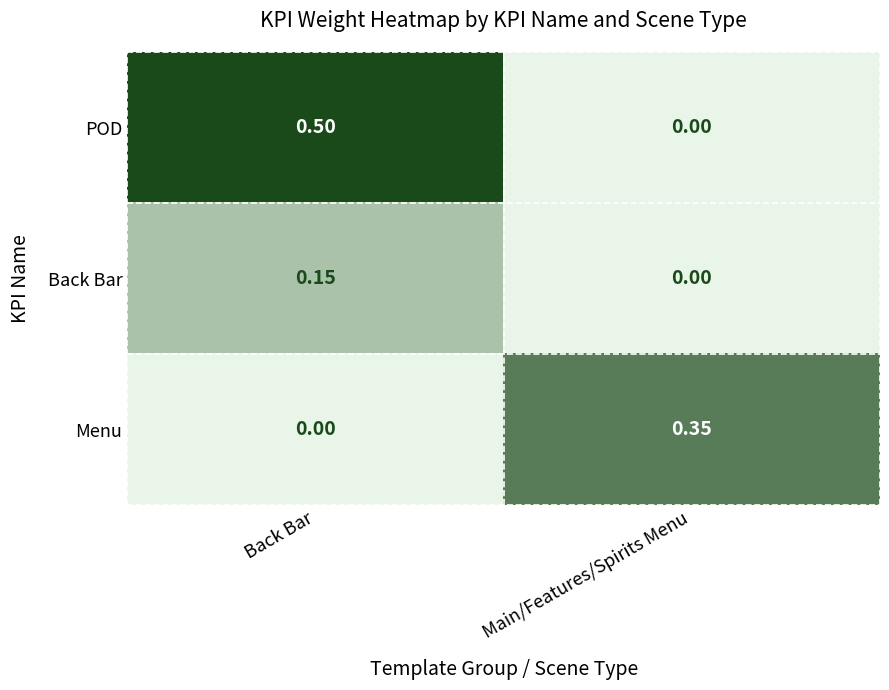

Which series has the largest total across all categories?

POD